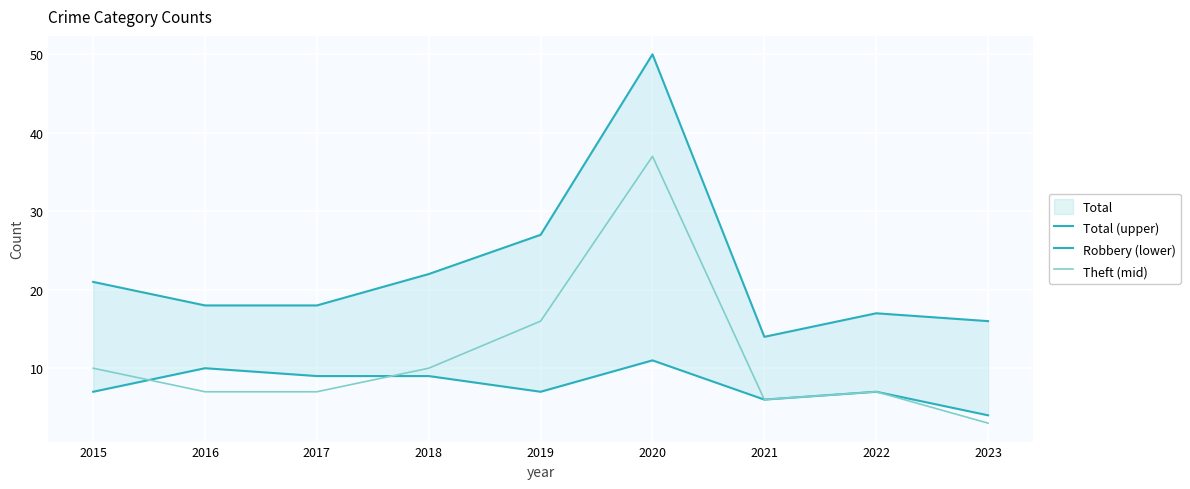

Between 2016 and 2017, which series saw the biggest shift?

Robbery (lower)